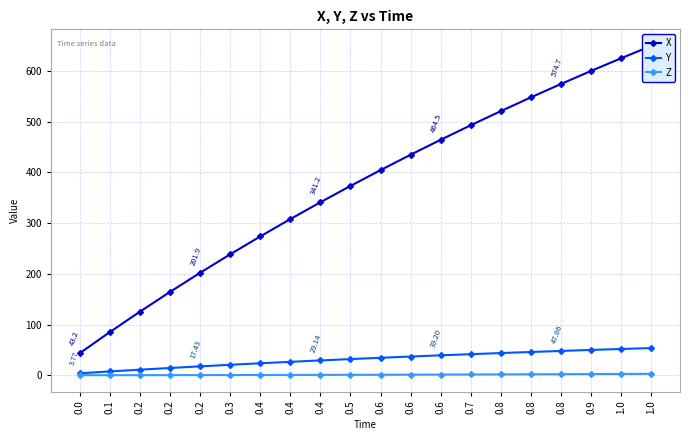

Which label corresponds to the largest value in the chart?

1.0